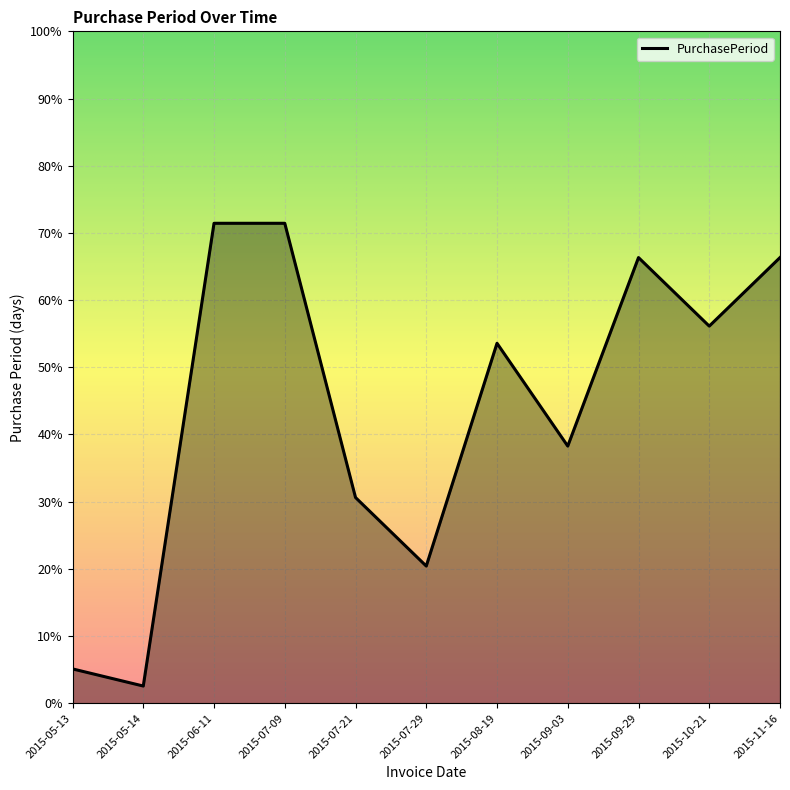

What position from the left is 2015-10-21?

10